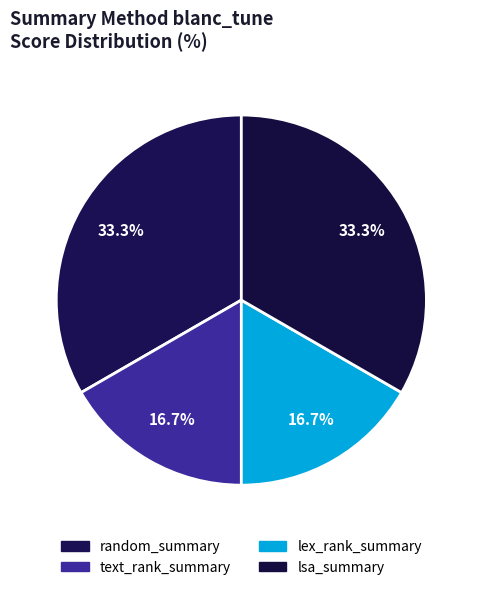

Count the number of slices in the pie.

4